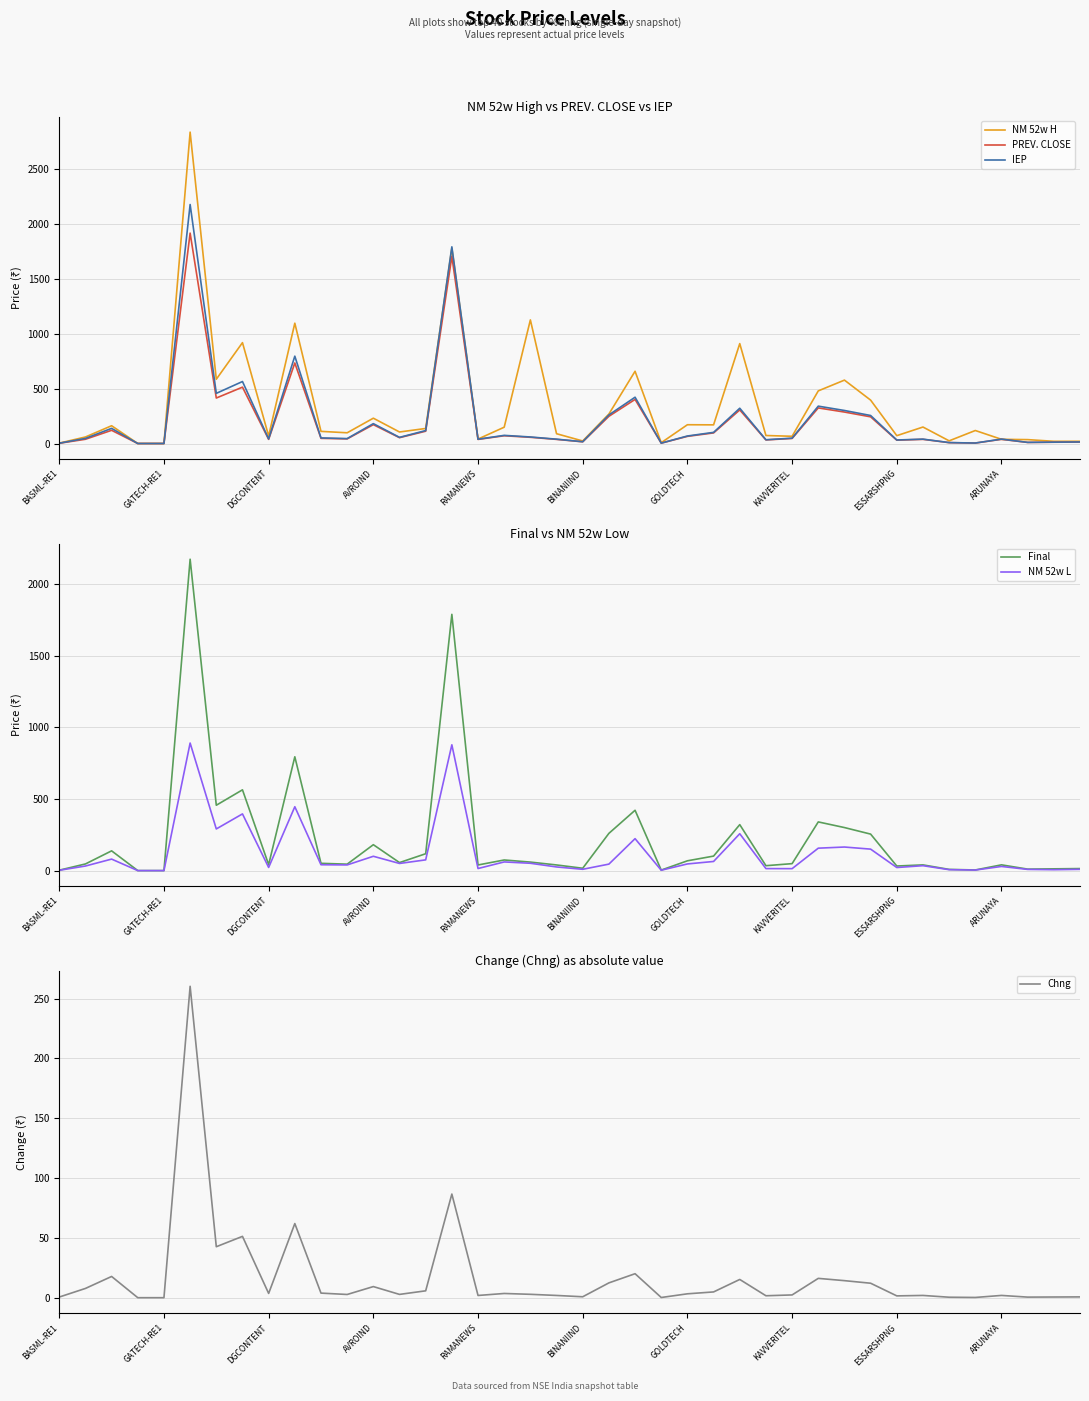

How many interior local valleys does the Chng series have?

11